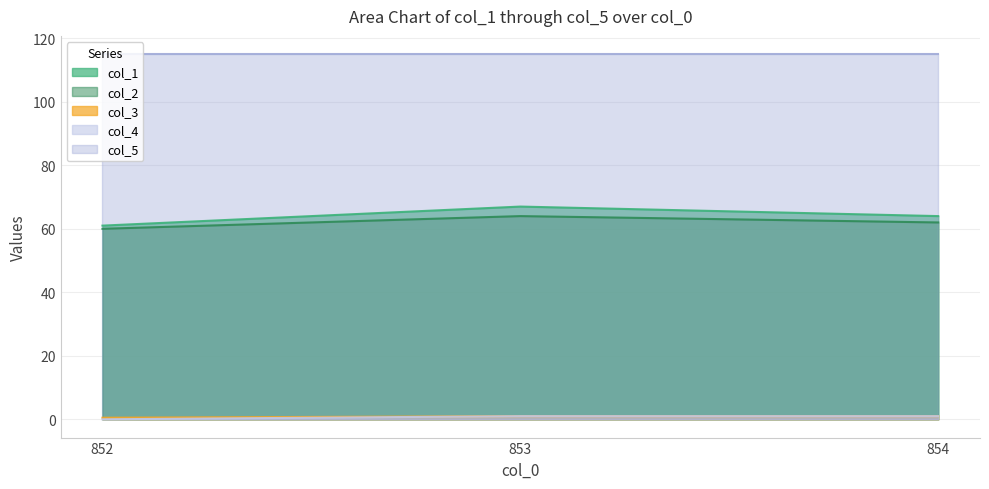

Rank the categories by col_1 value from lowest to highest.

852, 854, 853